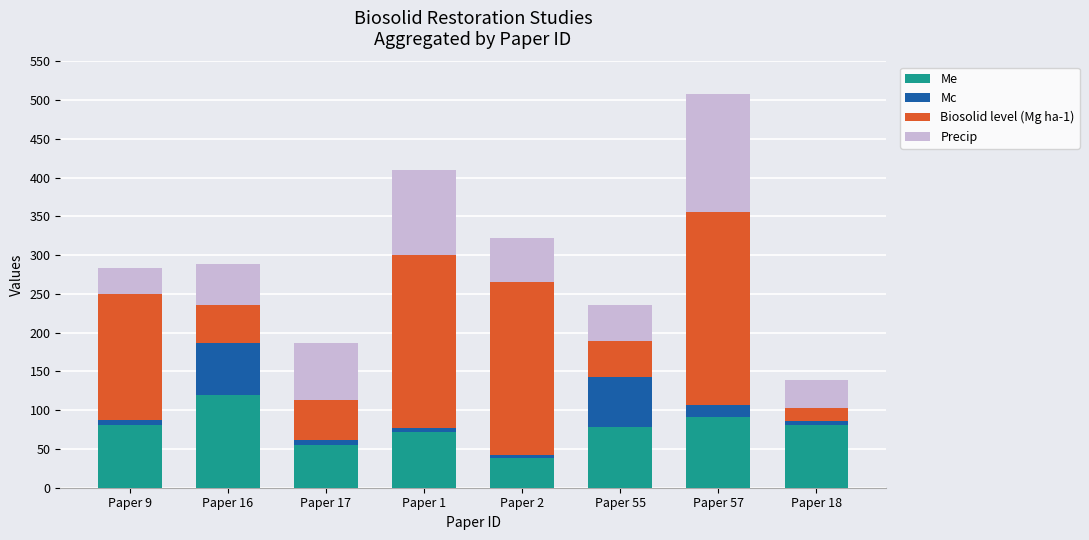

How many bars are there in total?

8